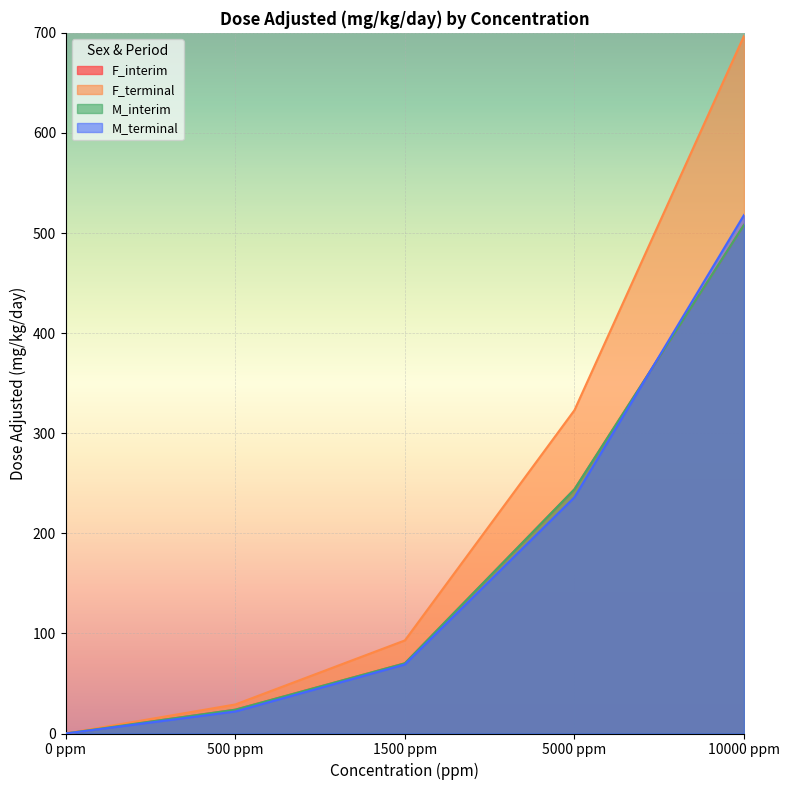

How many values in F_terminal are above zero?

4